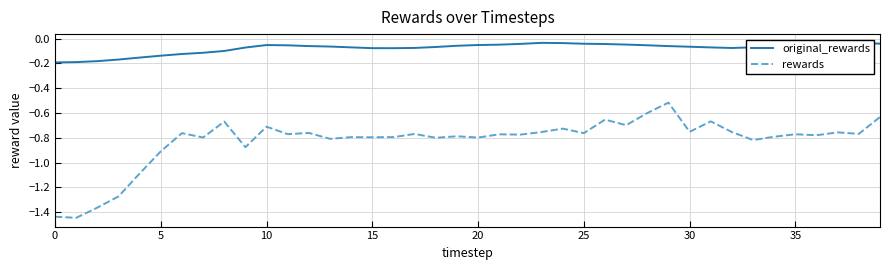

Rank the series by their maximum value, from highest to lowest.

original_rewards, rewards